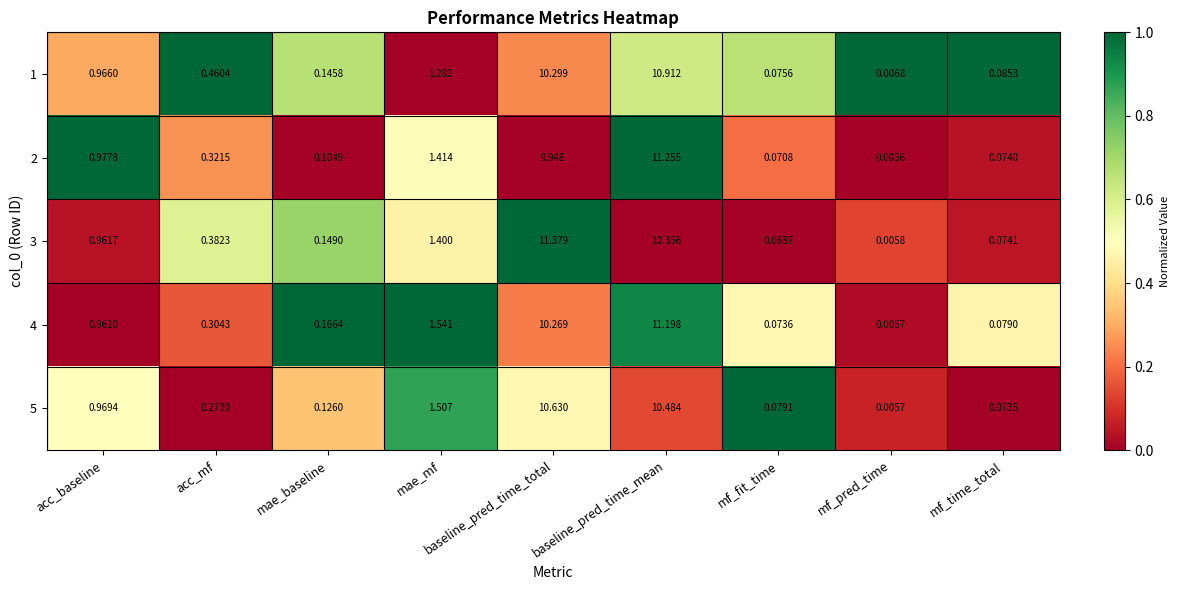

List the labels in order of 2 value, largest first.

baseline_pred_time_mean, baseline_pred_time_total, mae_mf, acc_baseline, acc_mf, mae_baseline, mf_time_total, mf_fit_time, mf_pred_time